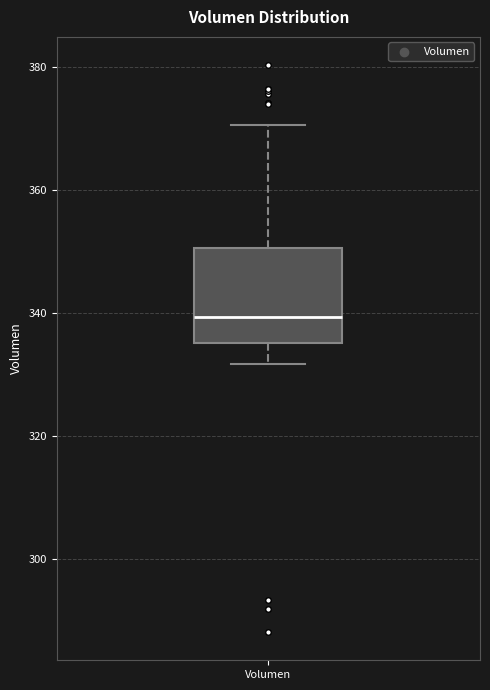

Read this box plot against the y-axis: the position of the median line, the range covered by the box, and the ends of both whiskers. The values are not printed on the chart, so give them approximately, as read against the axis.

median 340, box 336 to 350, whiskers 332 to 370